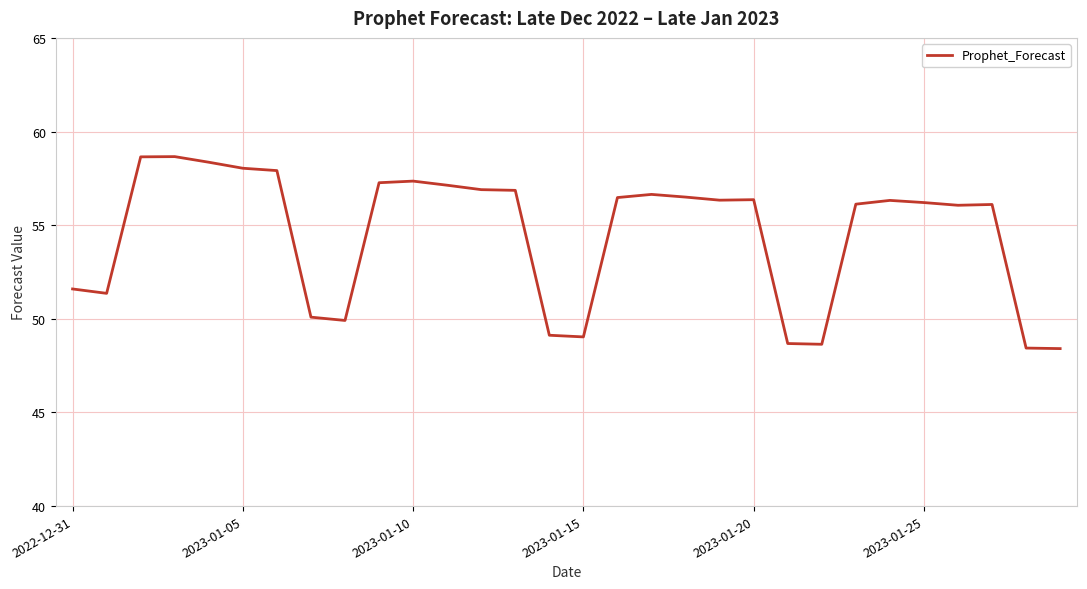

What is the minimum value shown in the chart?

48.4